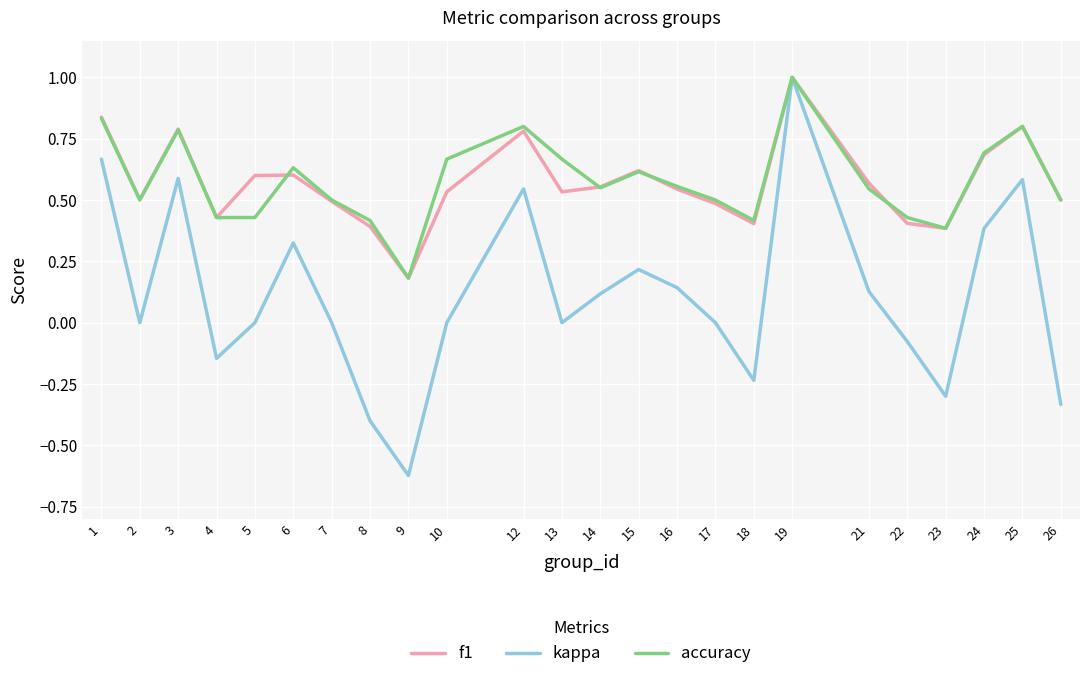

True or false: f1 and accuracy intersect in this chart.

True